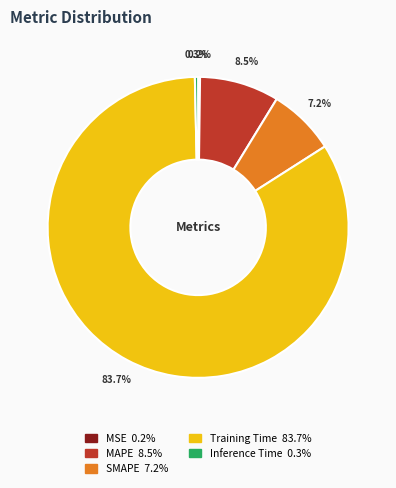

Which category has the biggest portion of the pie?

Training Time